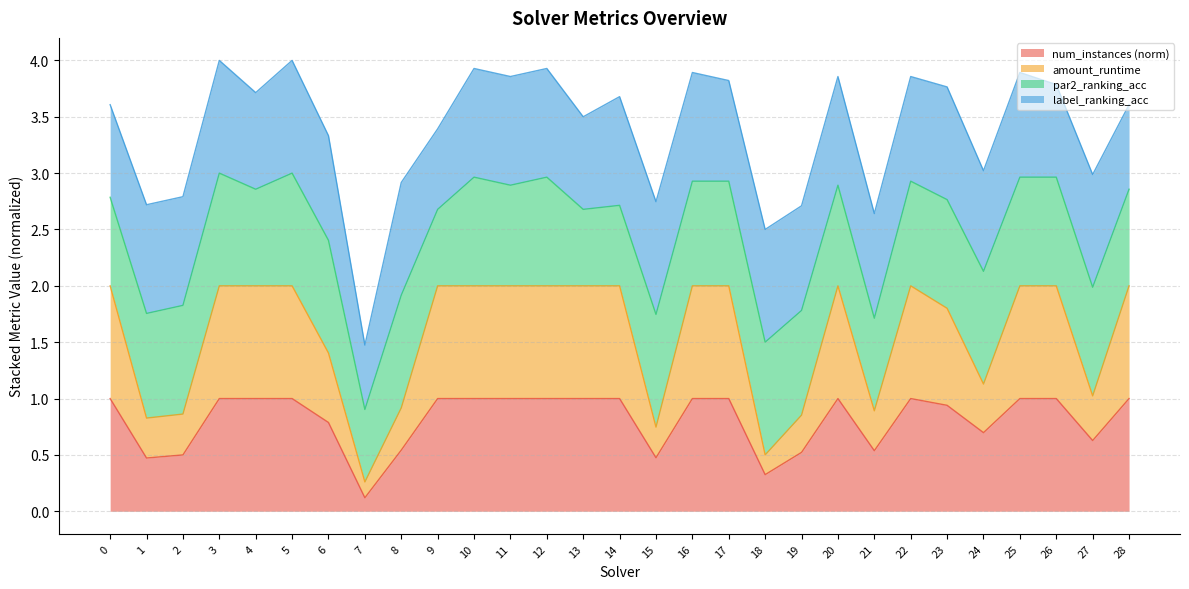

Does the chart display data point markers on the line(s)?

No